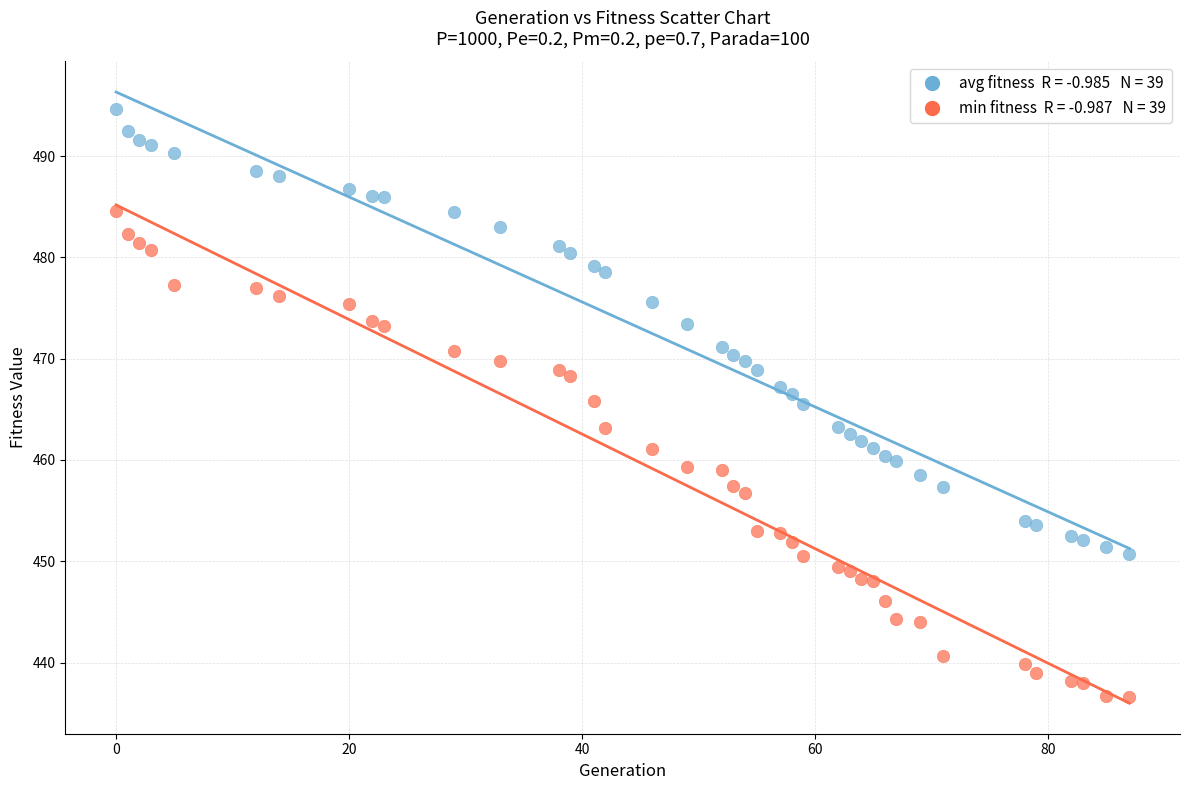

Across all data points, what is the range of Y values (max minus min)?

58.0